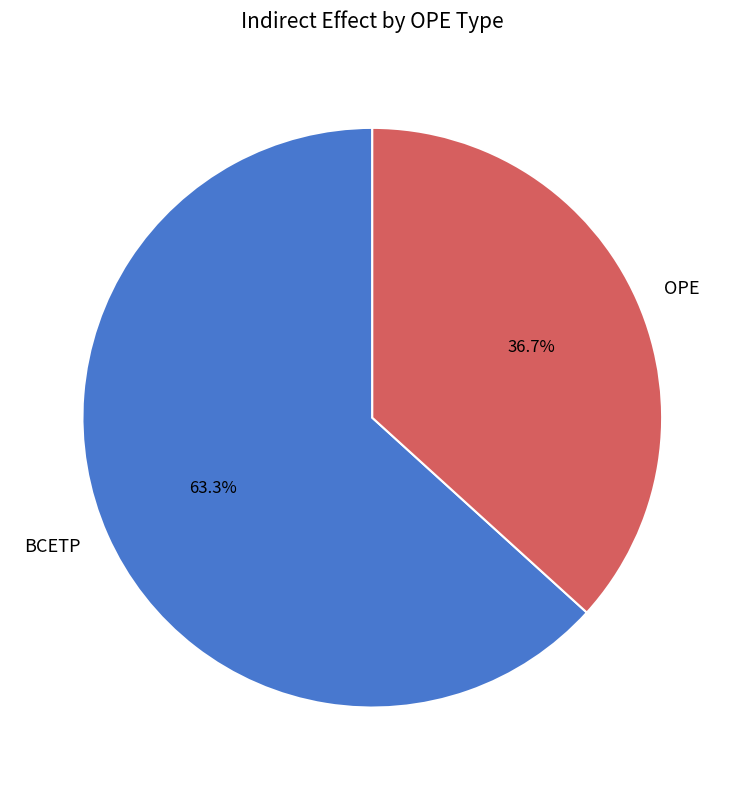

To the nearest percent, what is the difference between the largest and smallest slice percentages?

27%